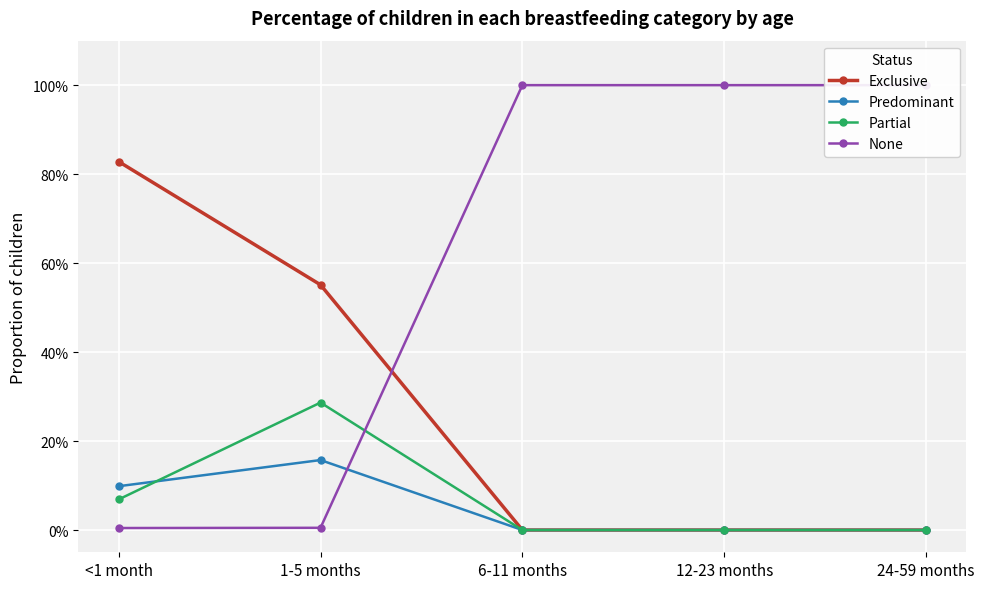

What is the sum of all None values?

3.0